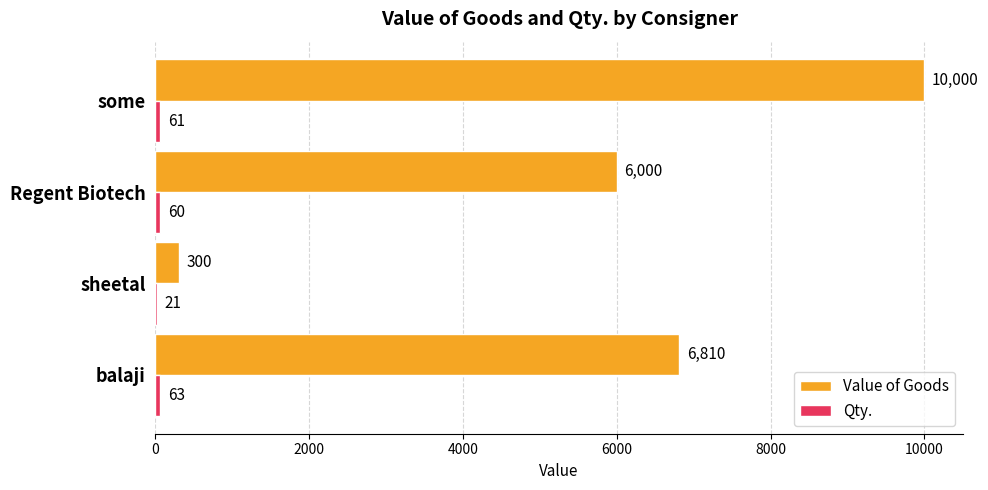

At which category is the sum across all series the highest?

some